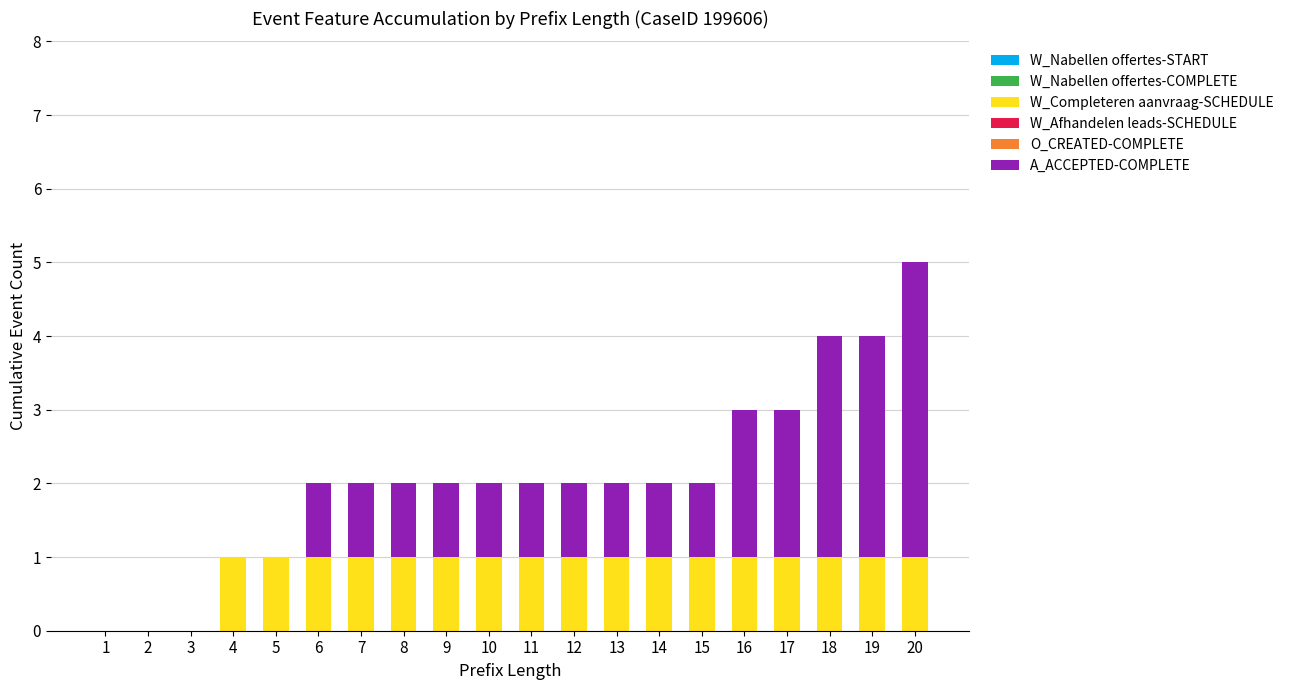

The W_Completeren aanvraag-SCHEDULE series shows 1 at 5. True or false?

True